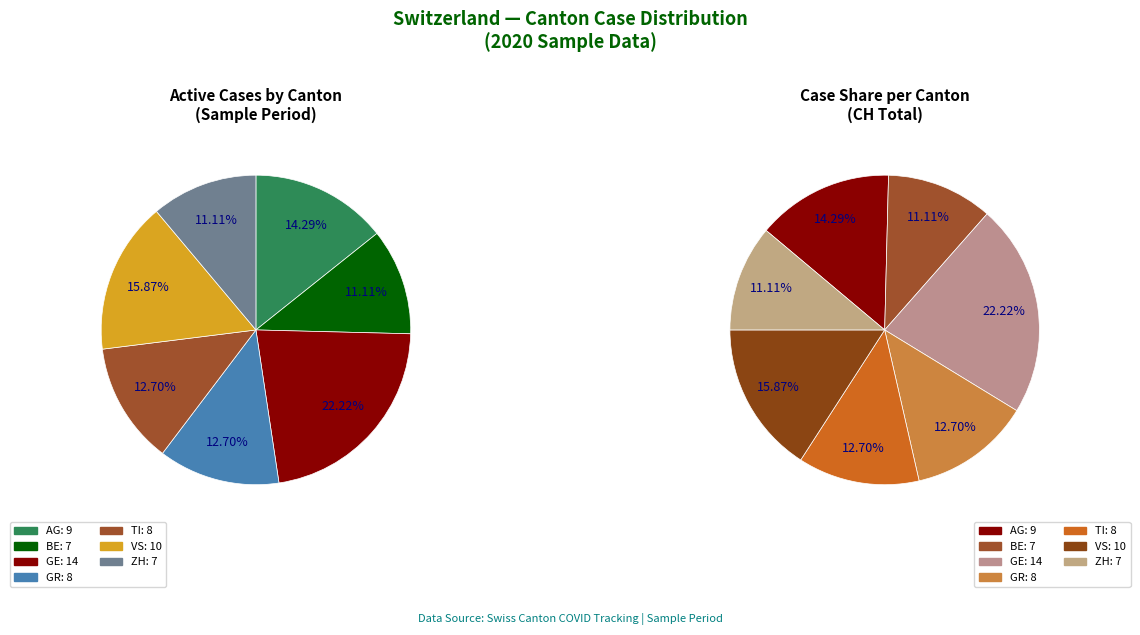

True or false: ZH accounts for 23% of the total.

False